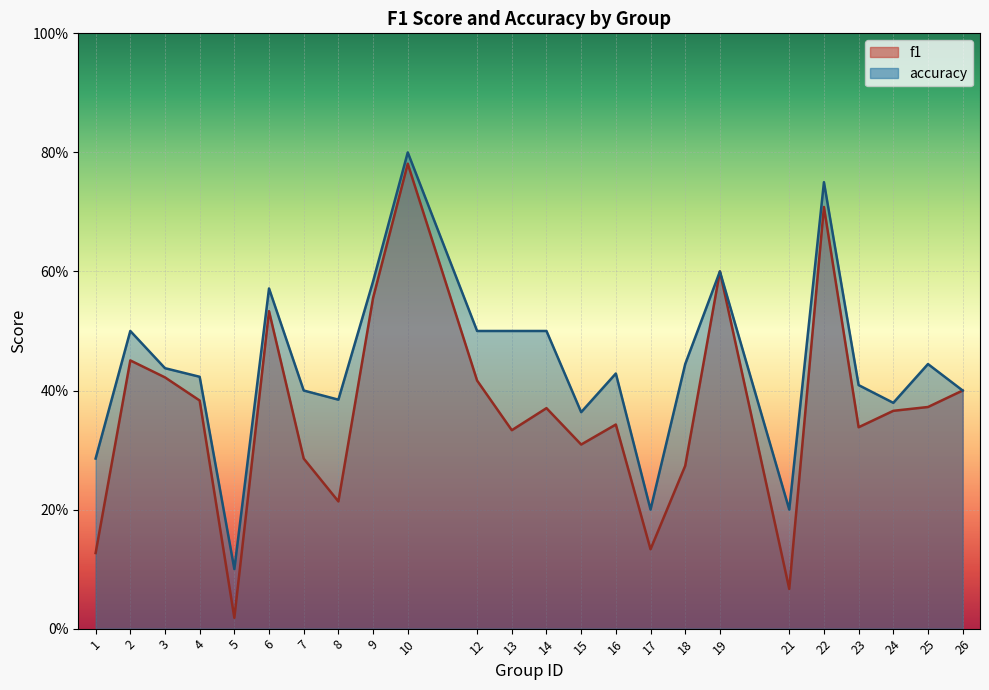

Which series has the largest total across all categories?

accuracy